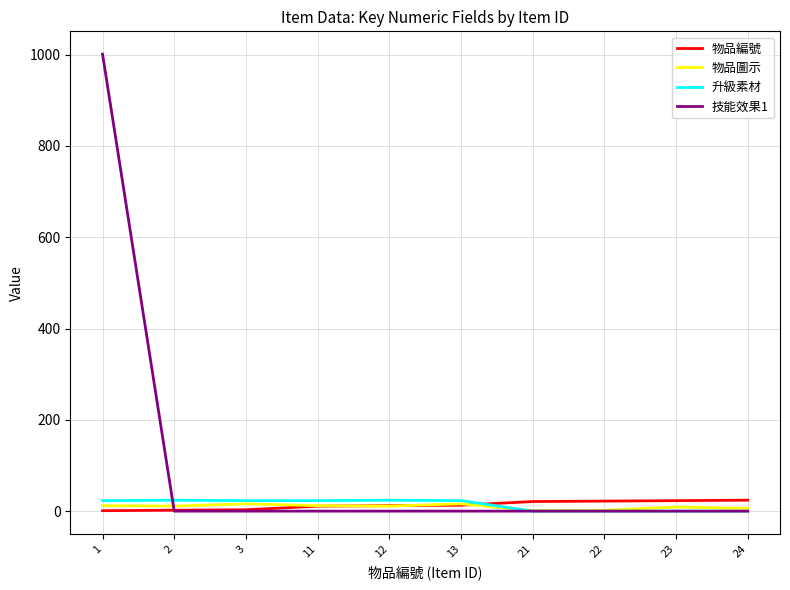

What is the maximum value shown in the chart?

1001